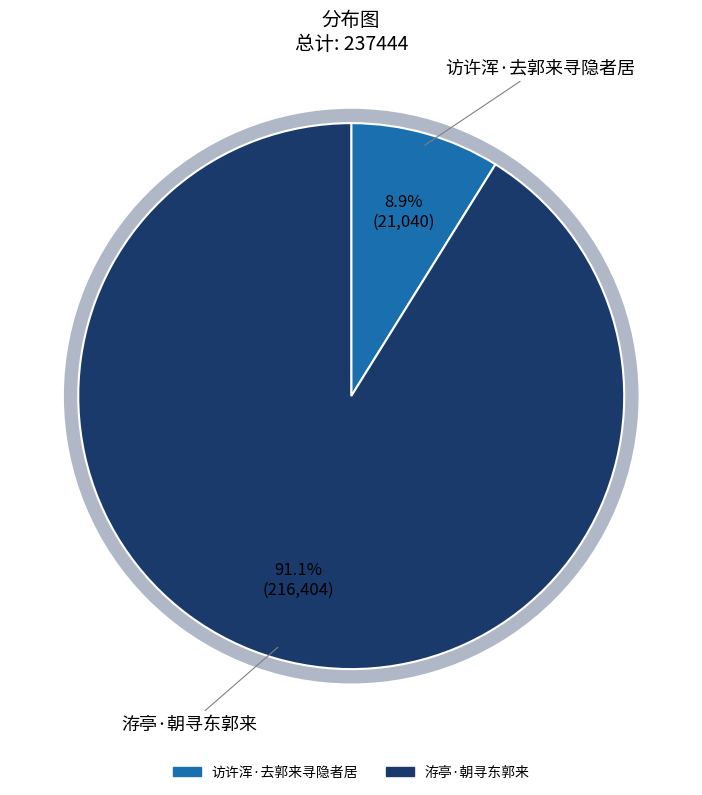

Between 洊亭·朝寻东郭来 and 访许浑·去郭来寻隐者居, which is larger?

洊亭·朝寻东郭来